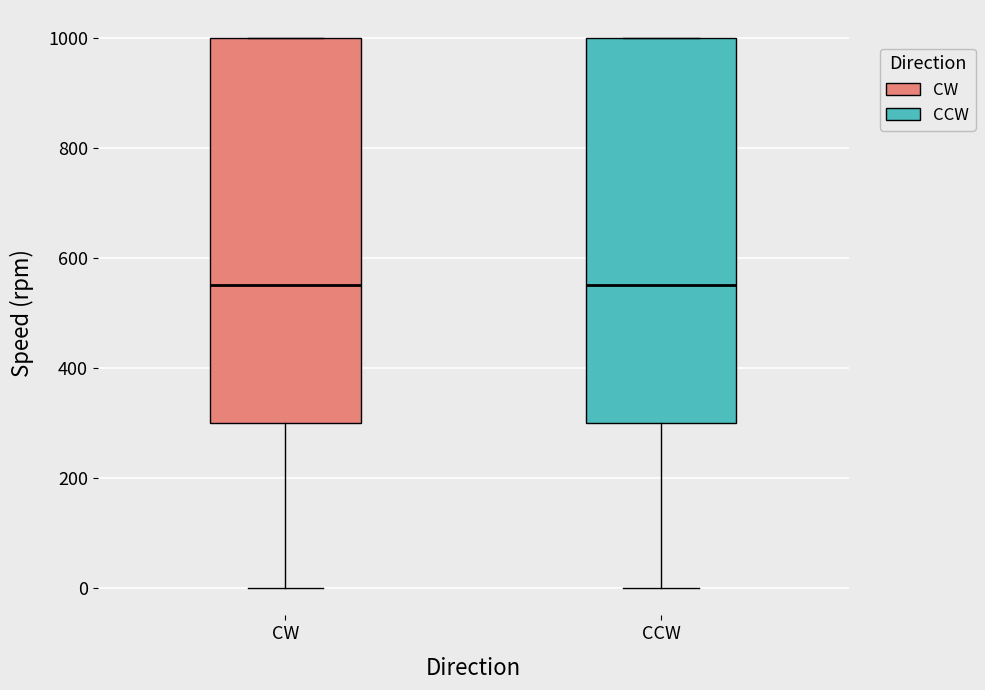

Reading left to right, transcribe this box plot: for each box, give where its median line is, the range the box spans, and where its two whiskers end, as read against the y-axis. The values are not printed on the chart, so give them approximately, as read against the axis.

CW: median 560, box 300 to 1000, whiskers 0 to 1000
CCW: median 560, box 300 to 1000, whiskers 0 to 1000